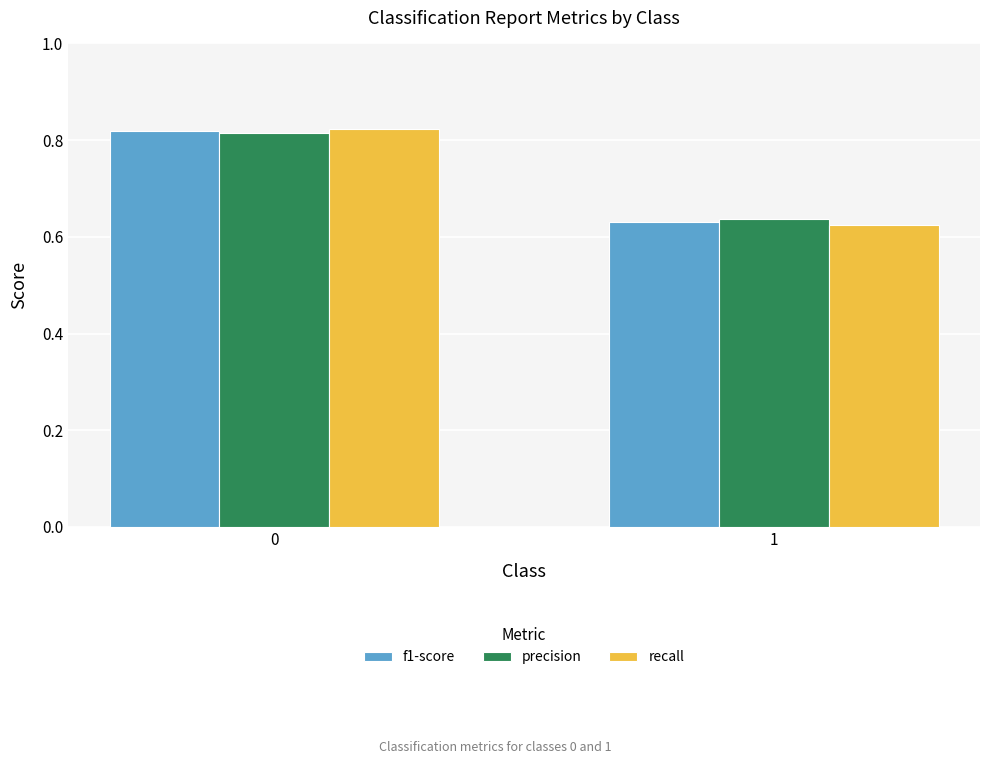

Does the chart contain stacked bars?

No